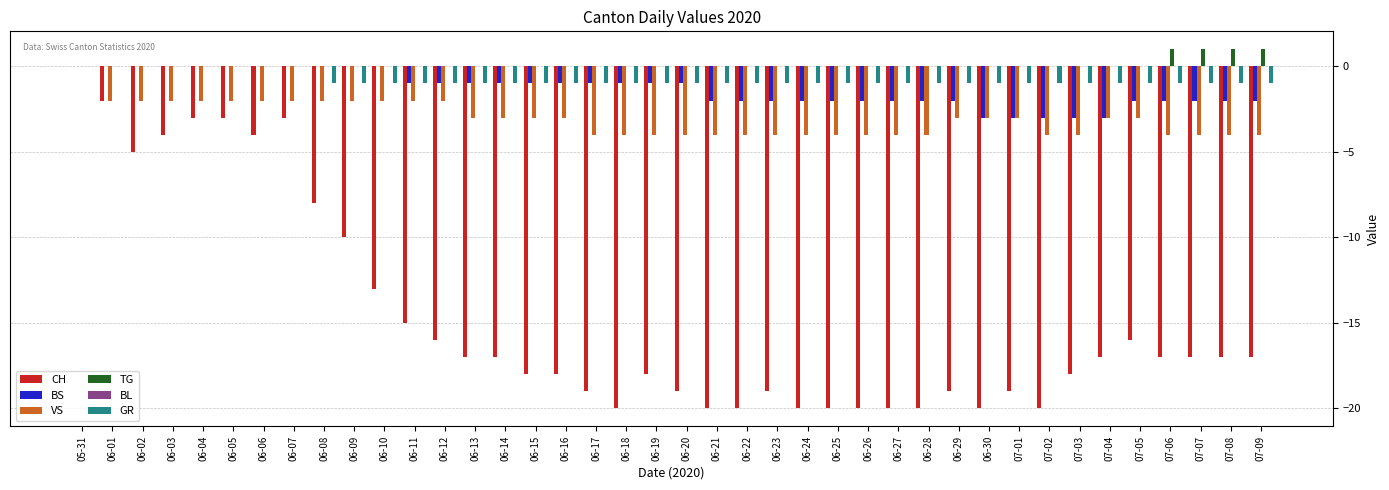

What is the average value of the BS series?

-1